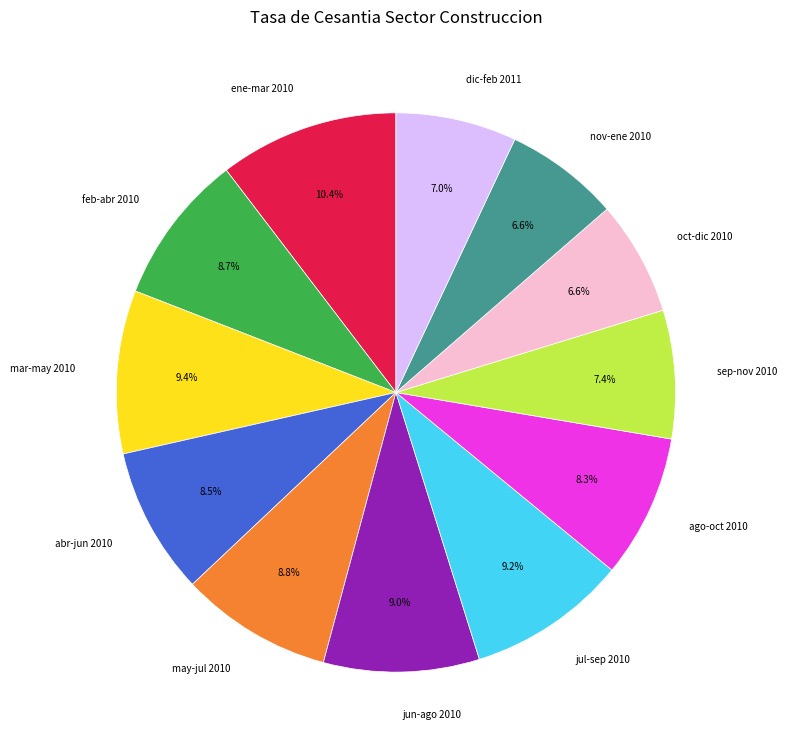

What percentage is the sep-nov 2010 slice, to the nearest percent?

7%